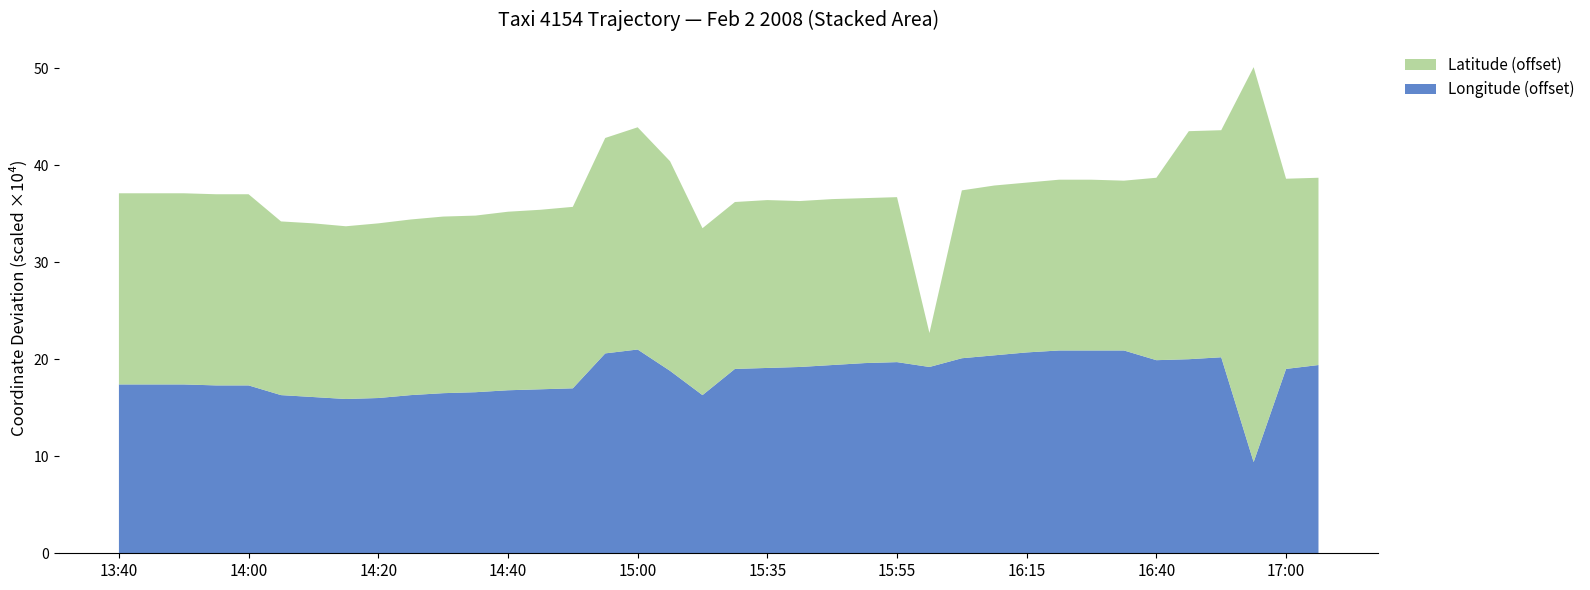

What is the maximum value for Longitude (offset)?

21.0